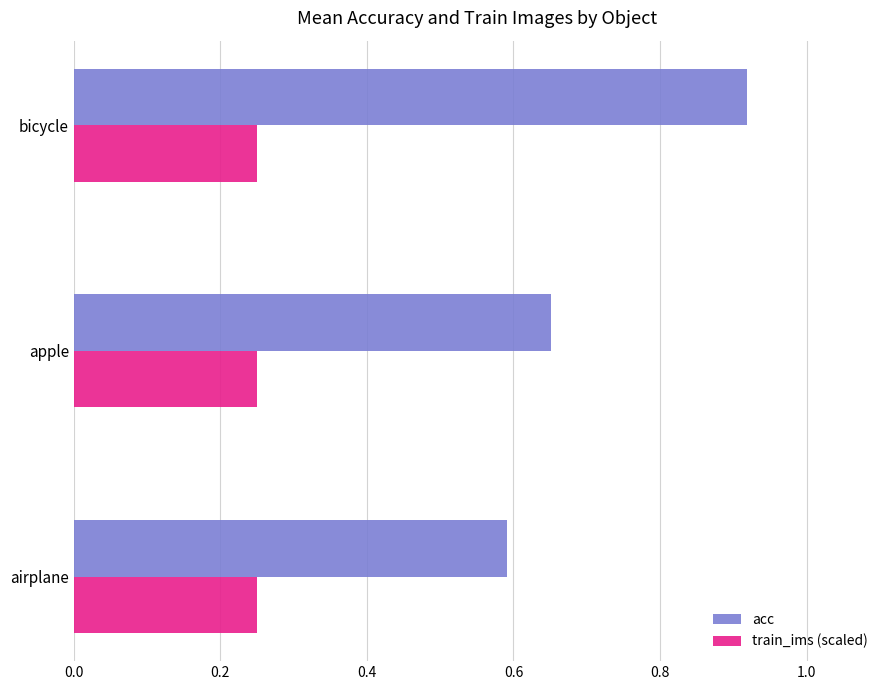

At which category does the chart reach its peak across all series?

bicycle